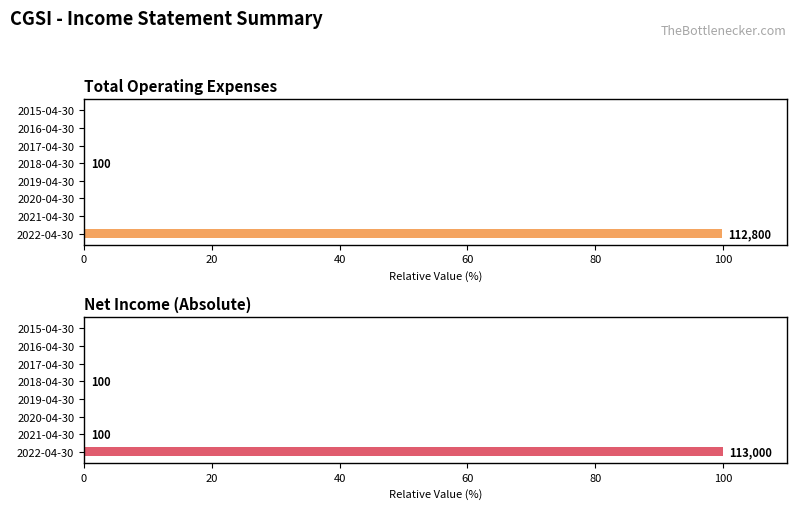

Which series has the largest total across all categories?

Net Income (abs)